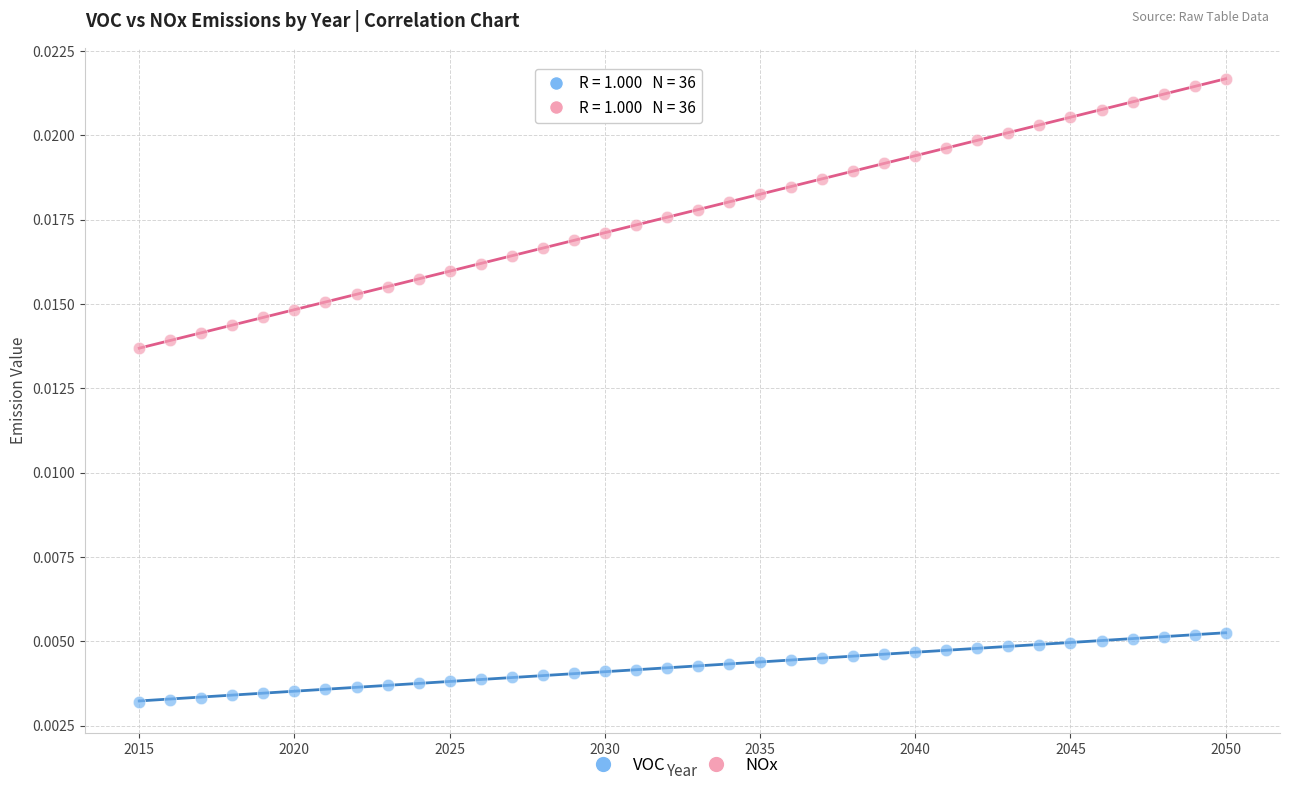

What are all the series names shown in the legend?

VOC, NOx